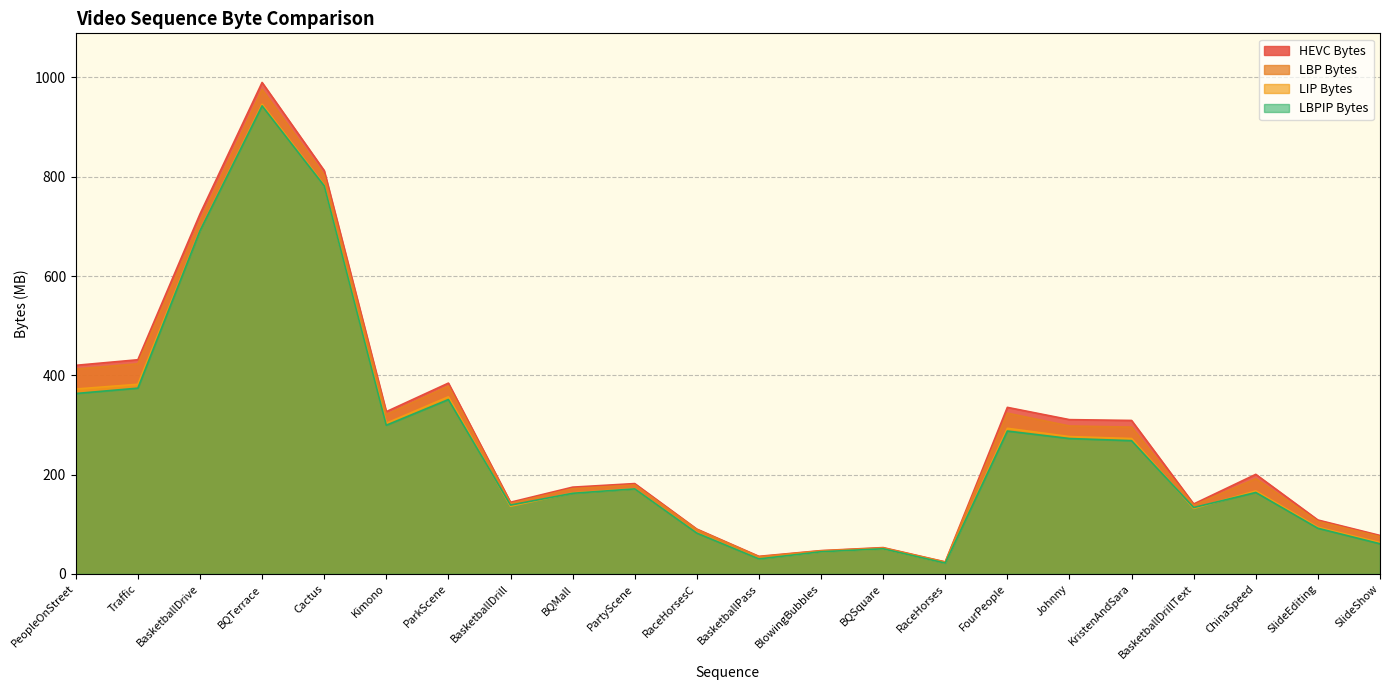

Is the value of HEVC Bytes at BasketballPass greater than the value of LIP Bytes at SlideEditing?

No